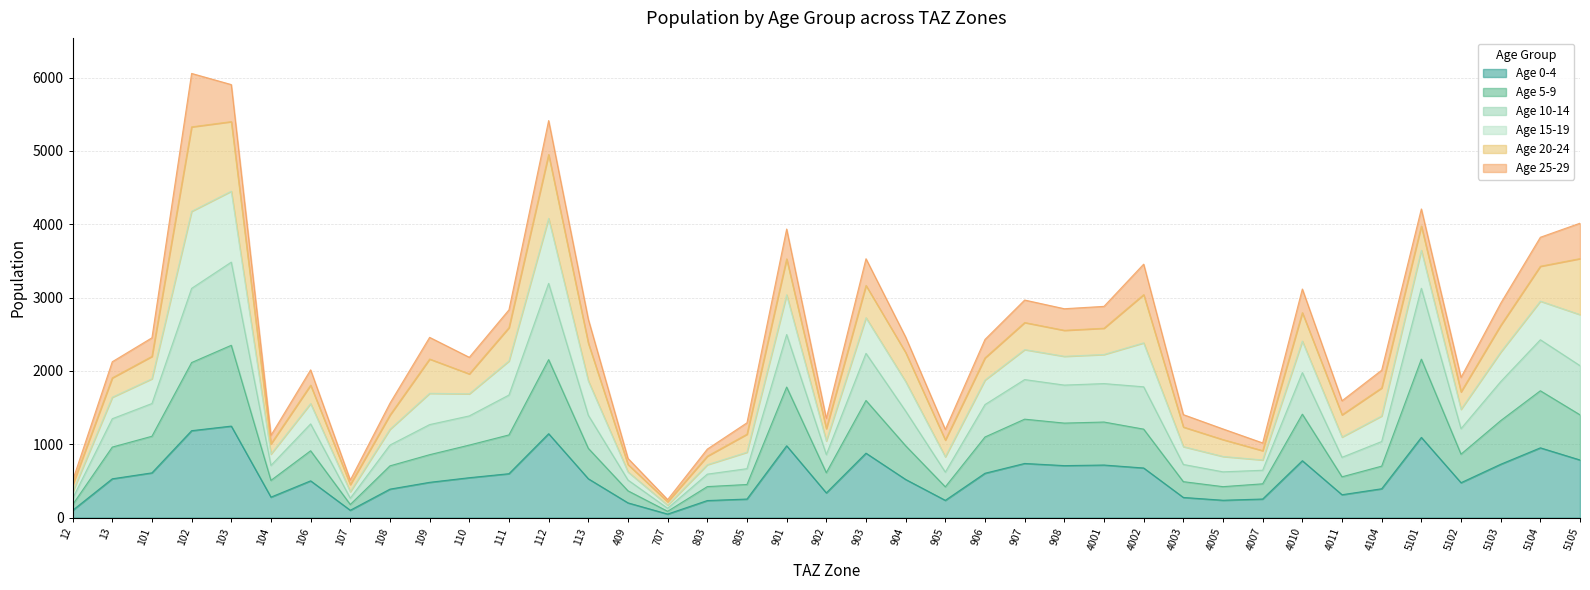

What is the total value across all series at 5102?

1912.2